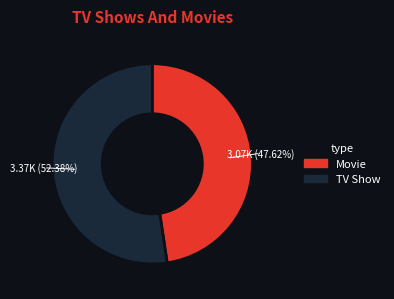

What is the majority slice?

TV Show